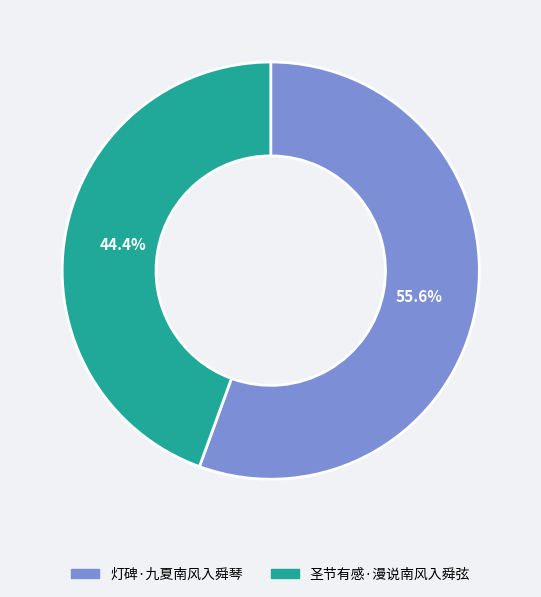

Which category accounts for the majority?

灯碑·九夏南风入舜琴